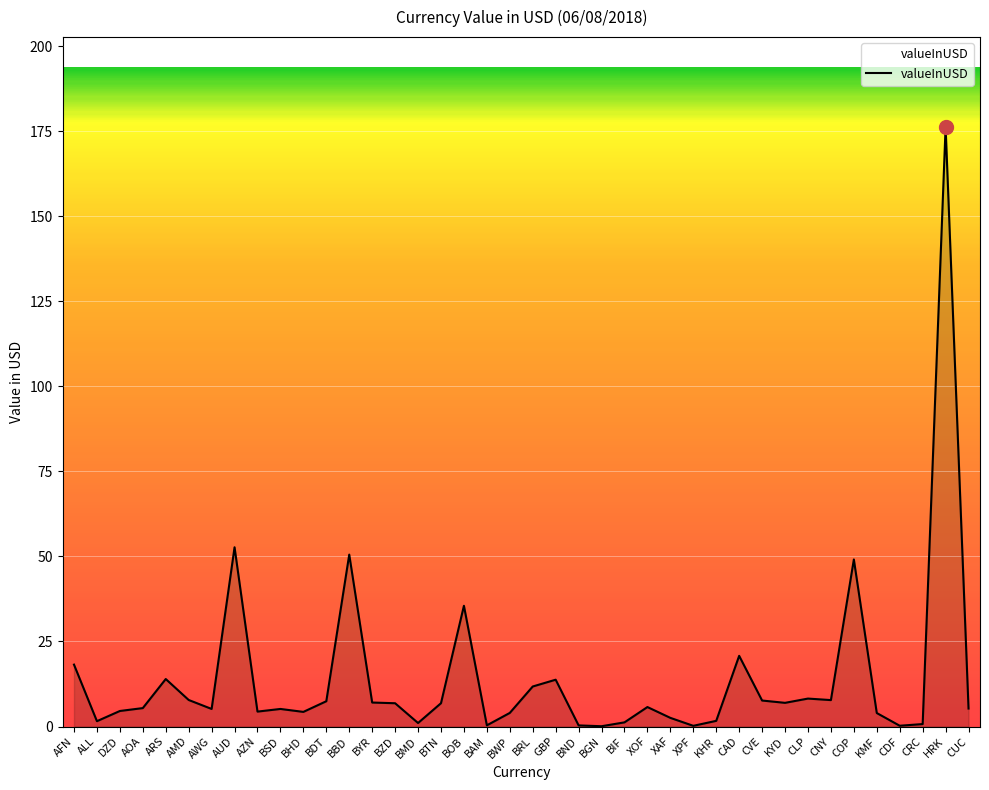

The chart shows a value of 34.6 at CAD. True or false?

False